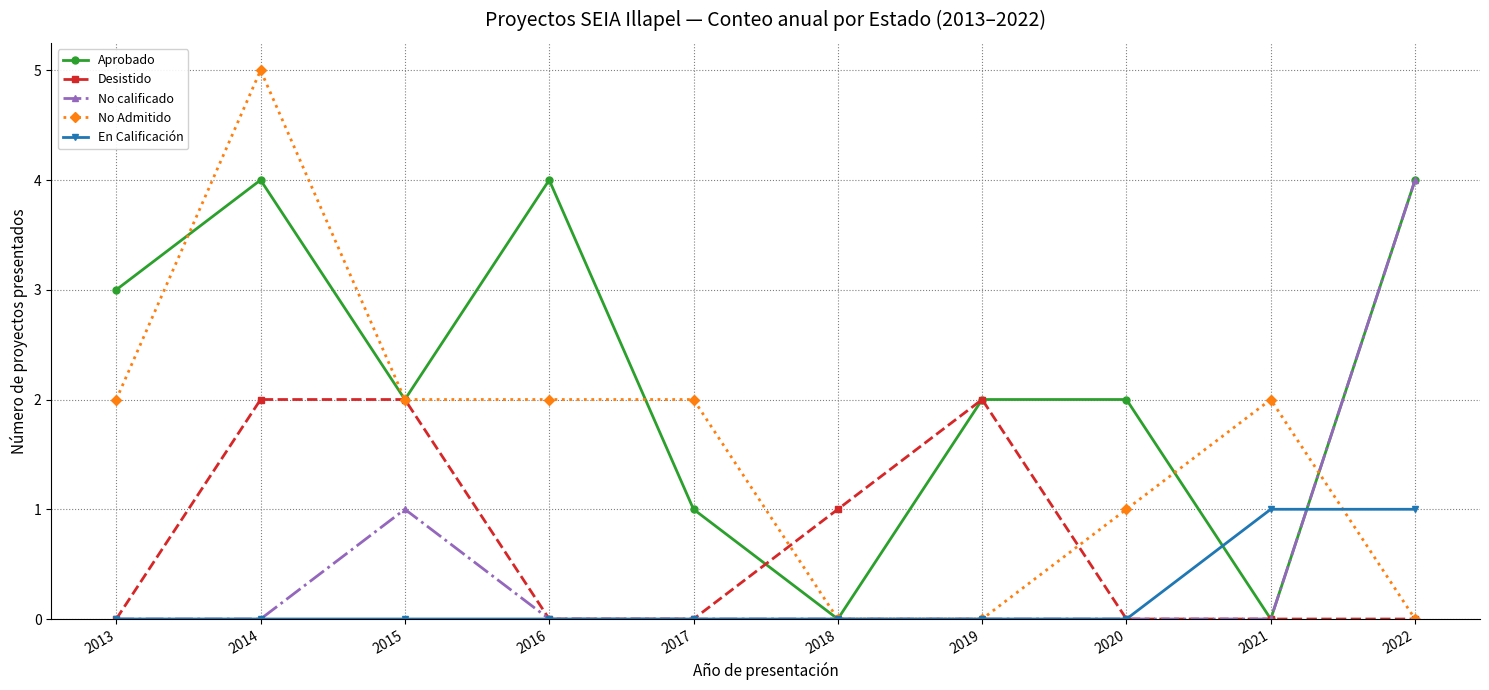

What is the average value of the No Admitido series?

2